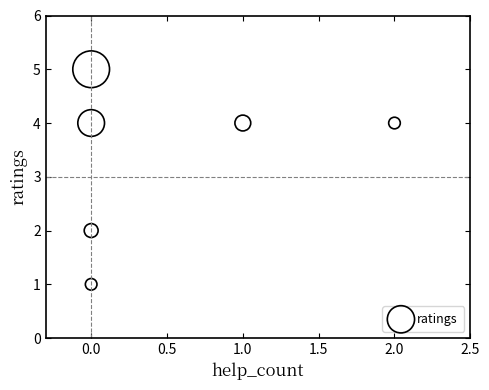

What is the average Y value?

3